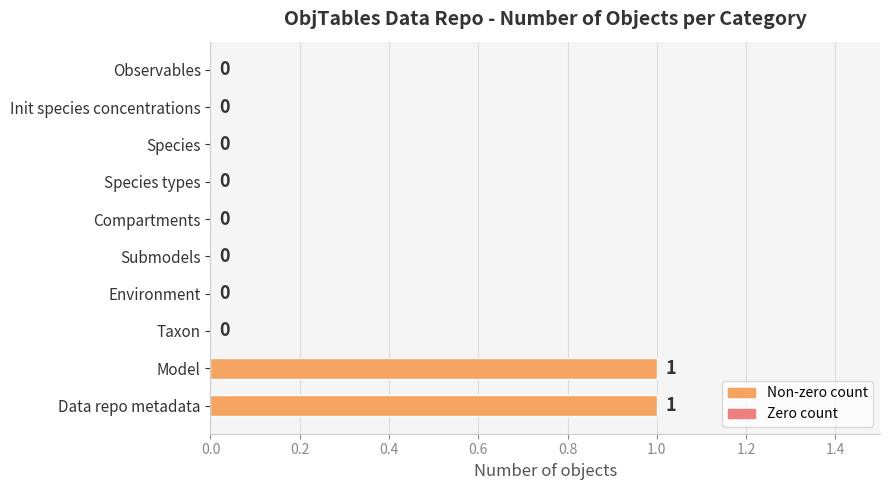

The chart shows a value of 0 at Init species concentrations. True or false?

True